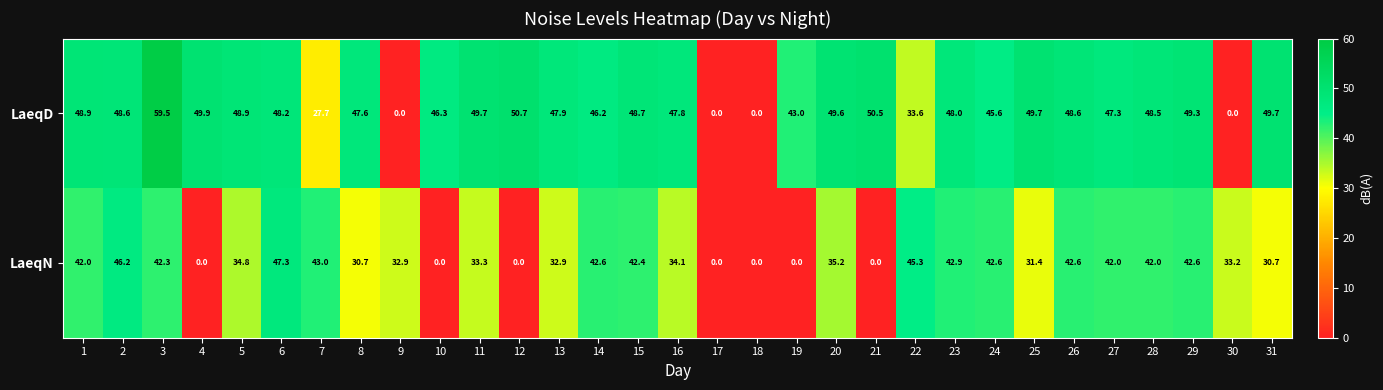

How many series are shown in this chart?

2